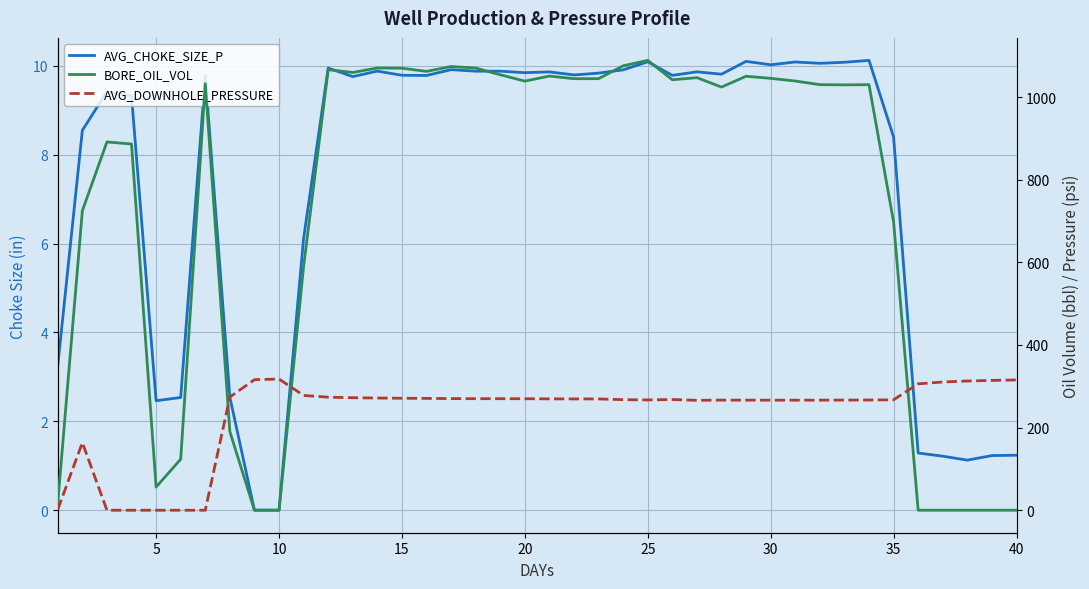

How many interior local peaks does the AVG_DOWNHOLE_PRESSURE series have?

4